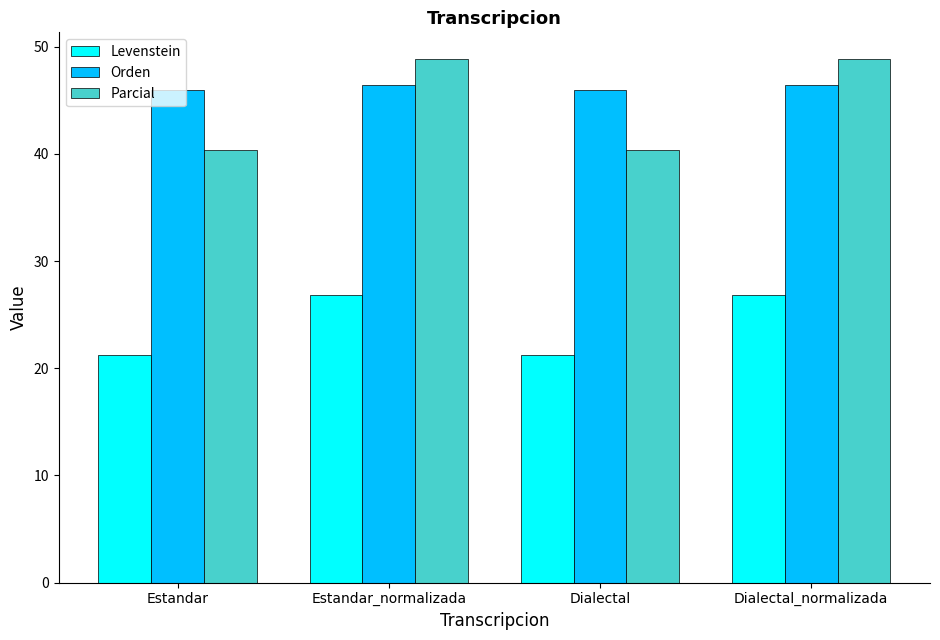

What is the minimum value shown in the chart?

21.2